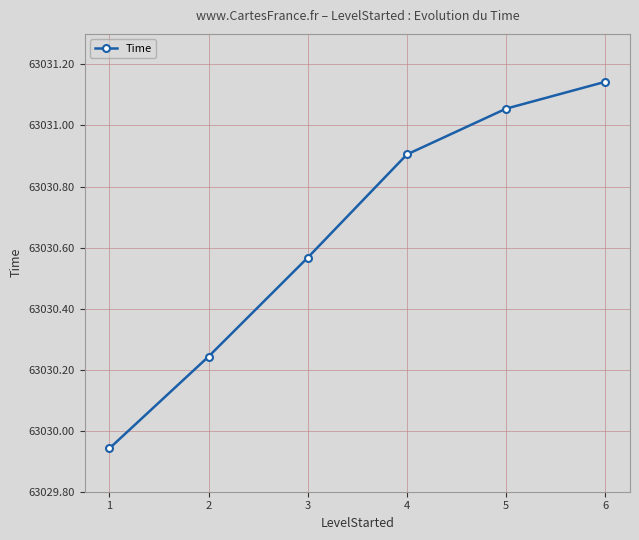

What is the value of the 4th point from the left?

63030.9